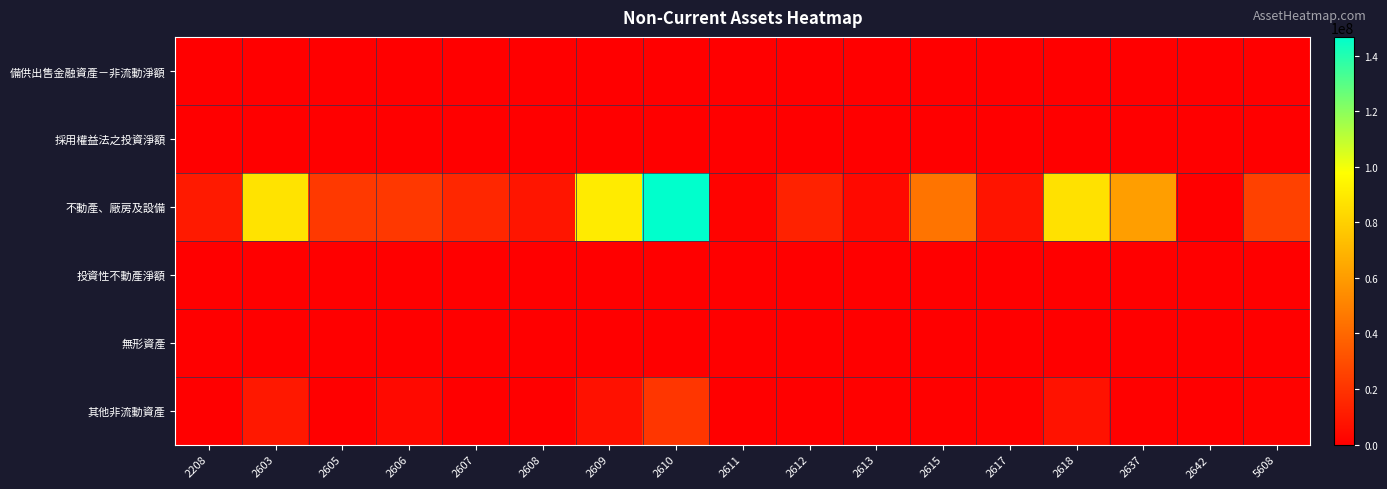

How many categories are shown in the chart?

17